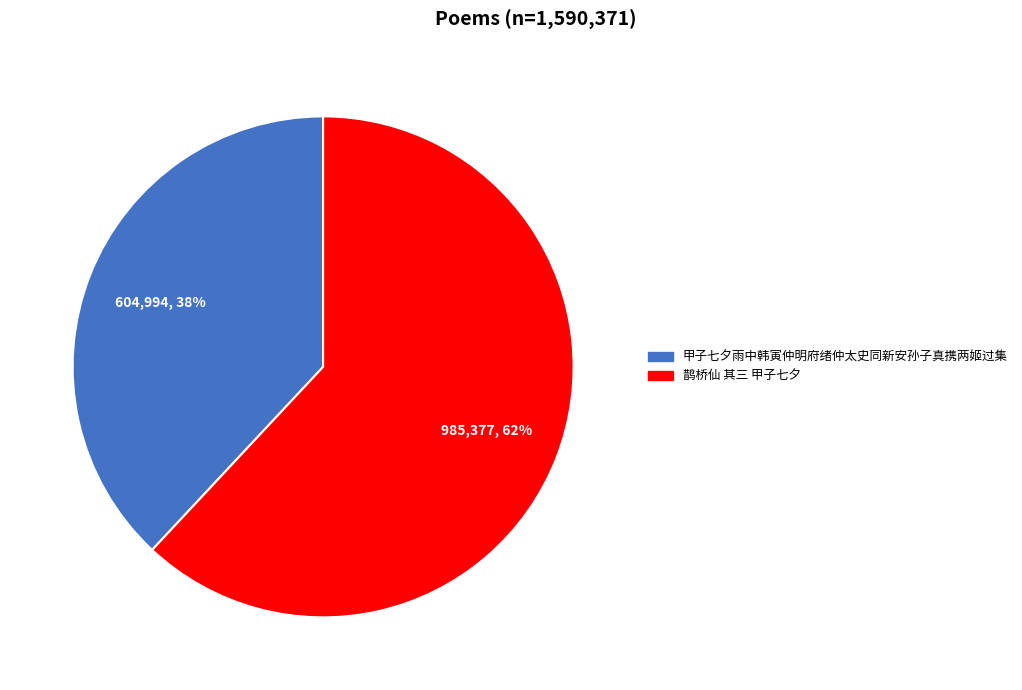

Count the number of slices in the pie.

2